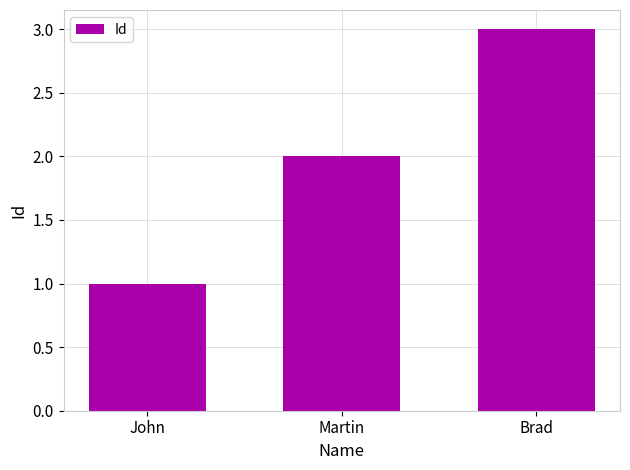

What is the approximate value at Brad?

3